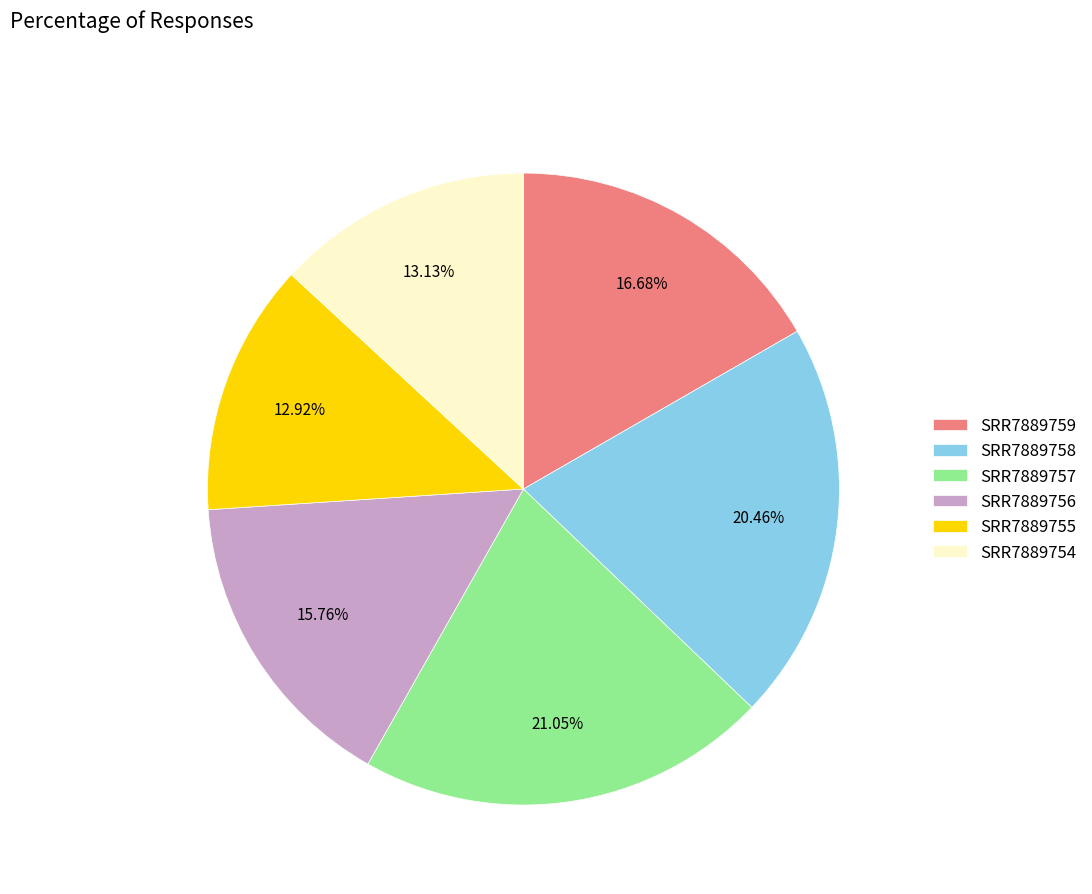

To the nearest percent, what is the average slice percentage?

17%